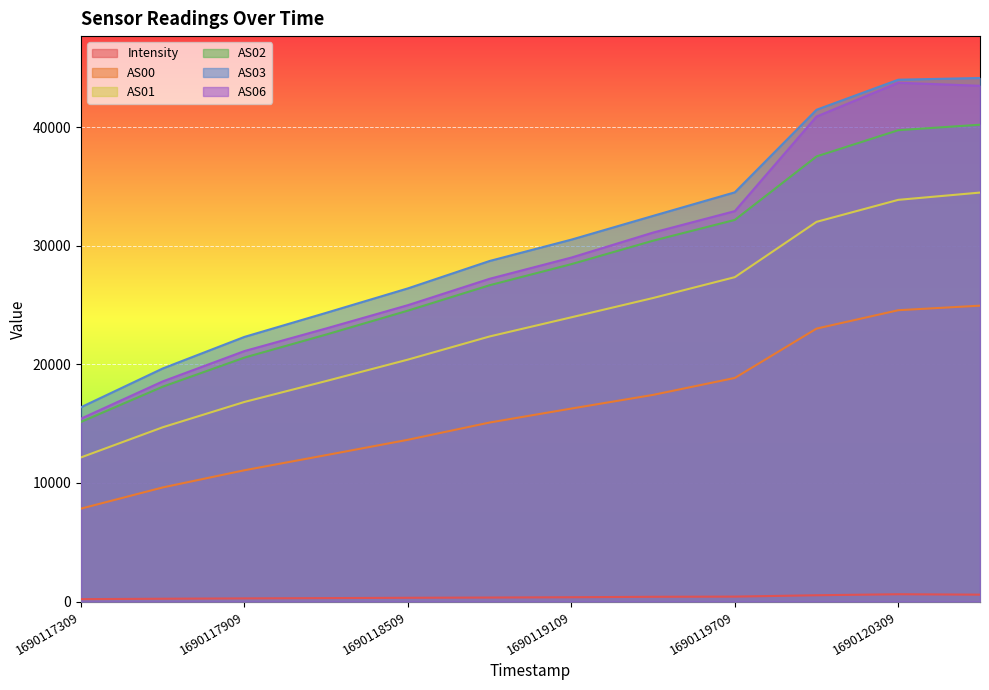

Which series has the largest range (max minus min)?

AS06